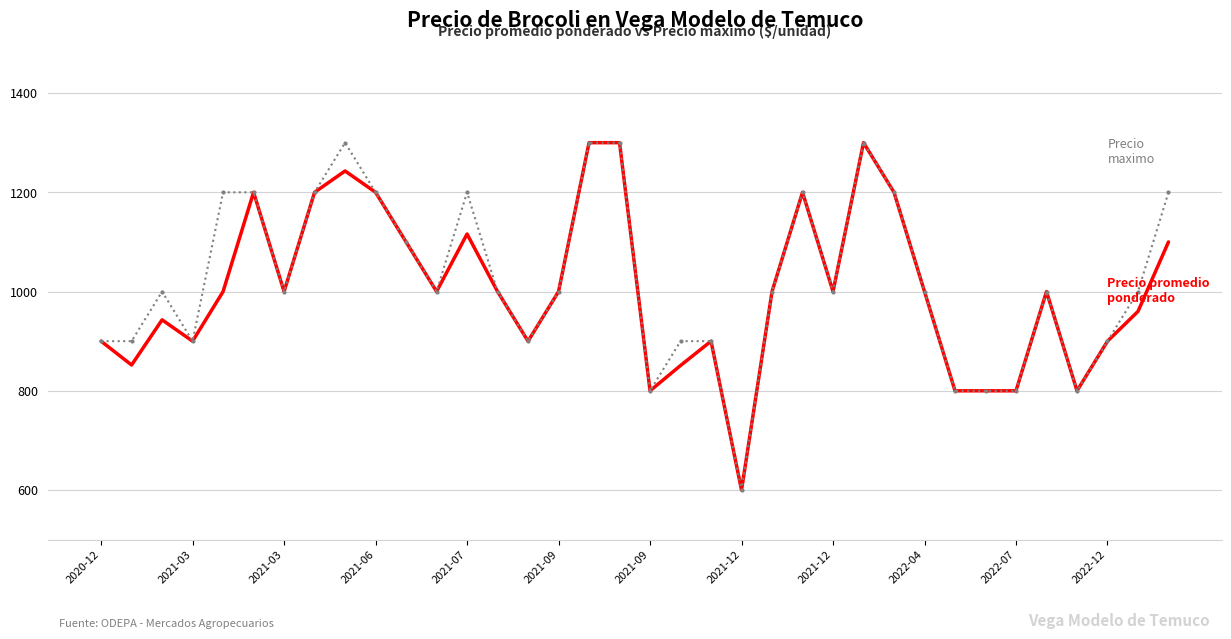

What is the greatest value displayed?

1300